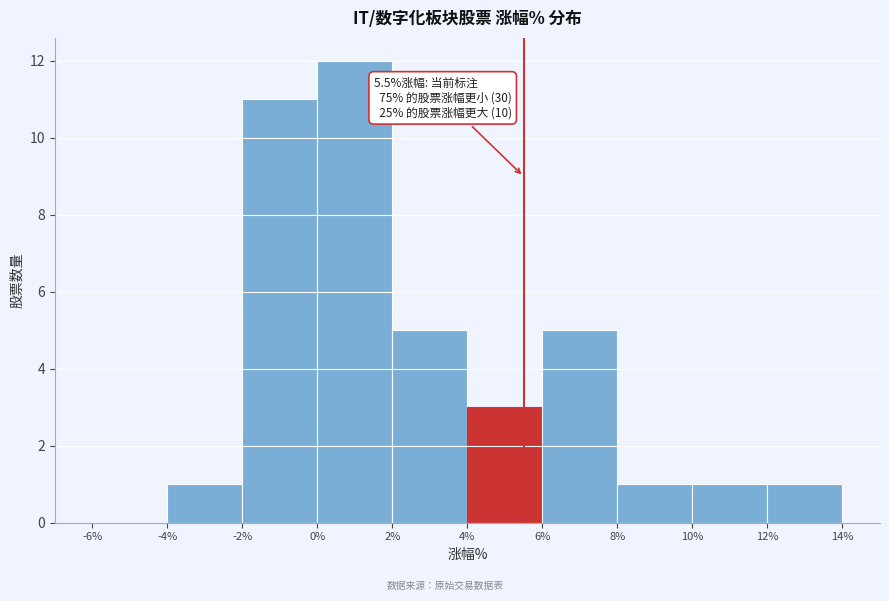

Which range on the x-axis has the tallest bar?

0% to 2%